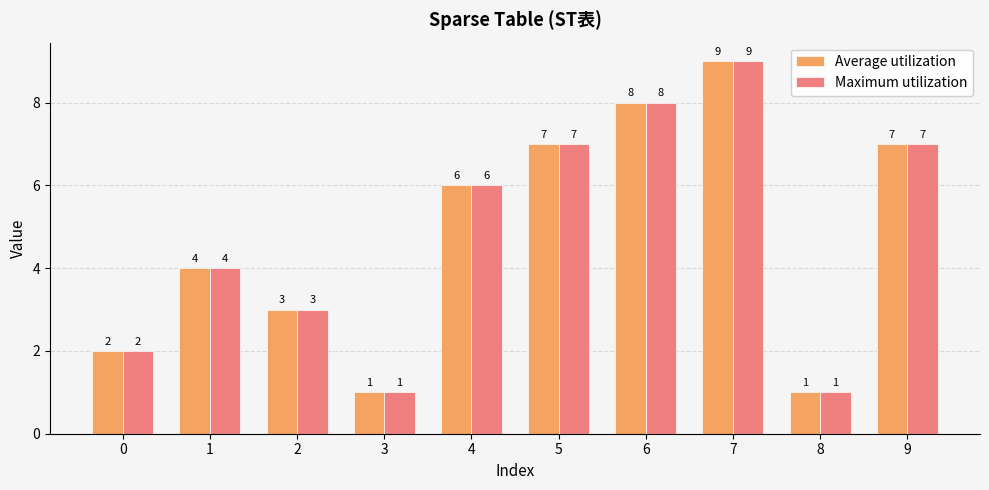

What is the value of the Maximum utilization bar at the 5th from the left?

6